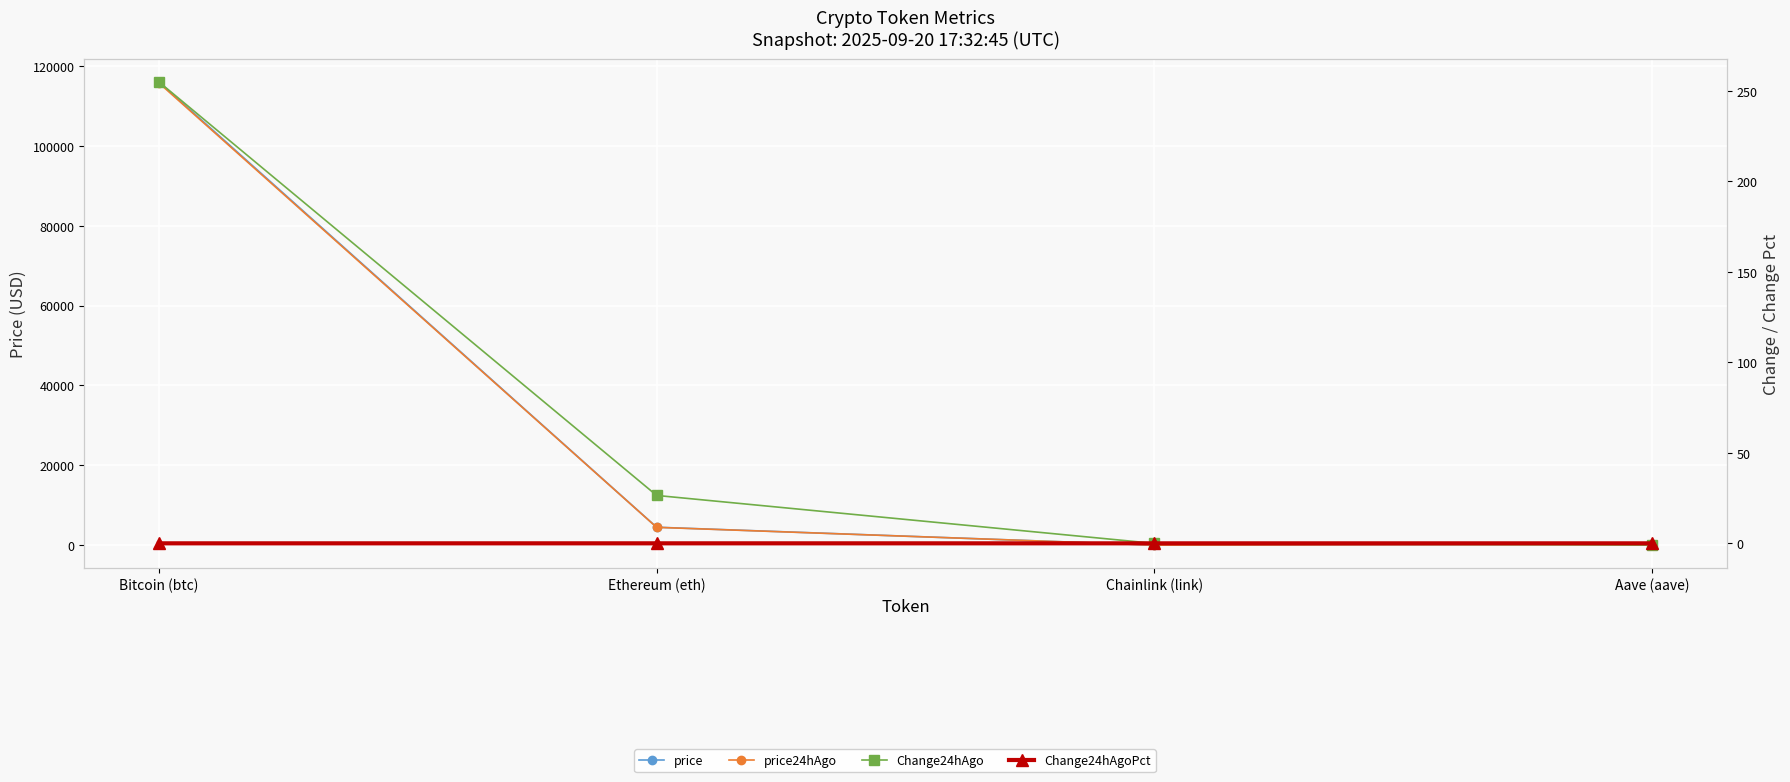

What is the difference between the maximum and minimum values in the Change24hAgo series?

256.0